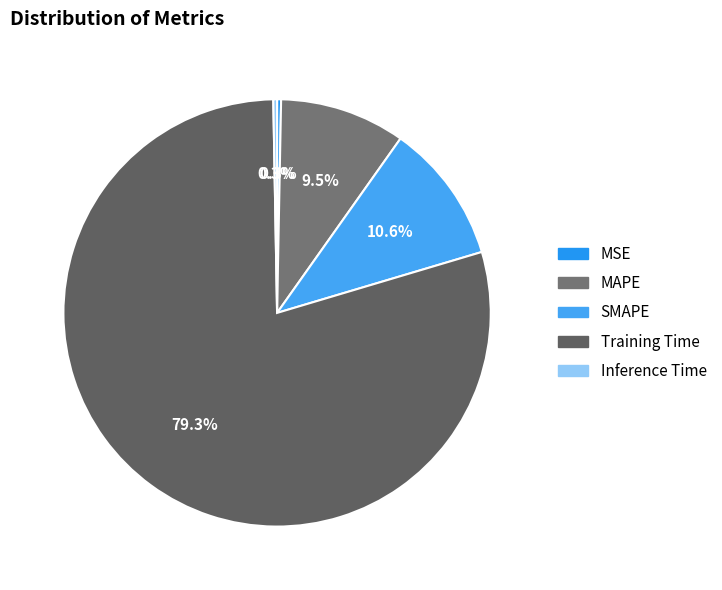

Rank the categories by value from lowest to highest.

Inference Time, MSE, MAPE, SMAPE, Training Time